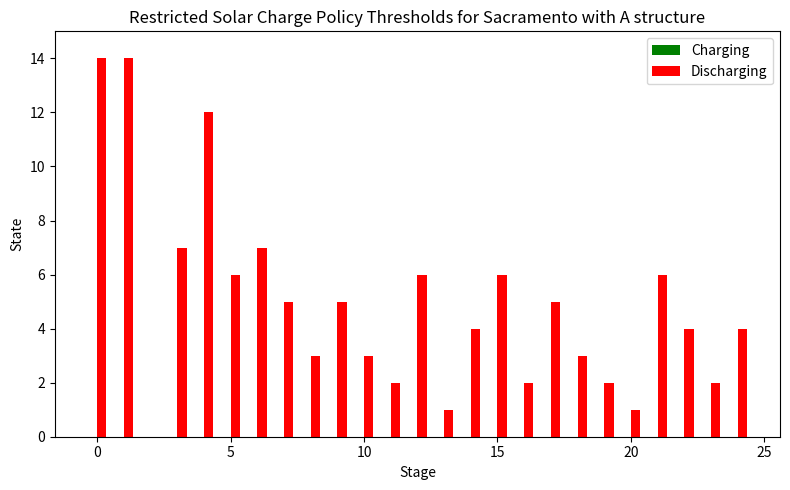

What is the sum of all values?

124